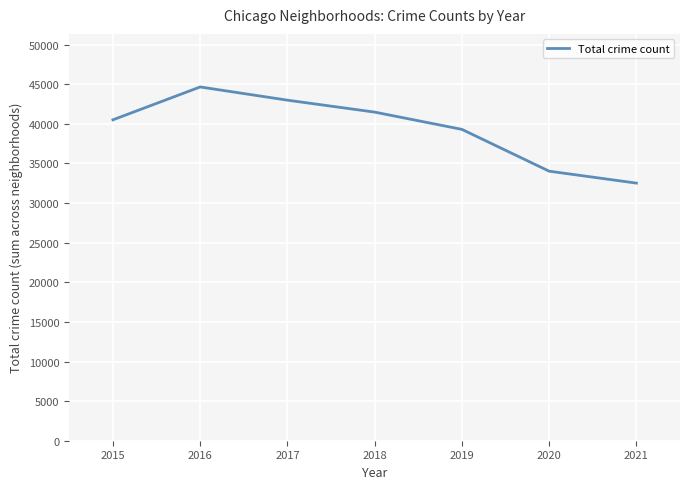

True or false: the data shows 32518 at 2021.

True